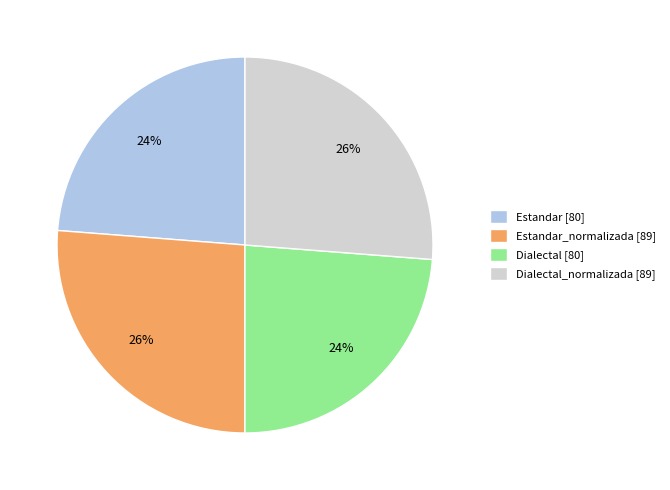

The Estandar_normalizada [89] slice represents 15% of the pie. True or false?

False